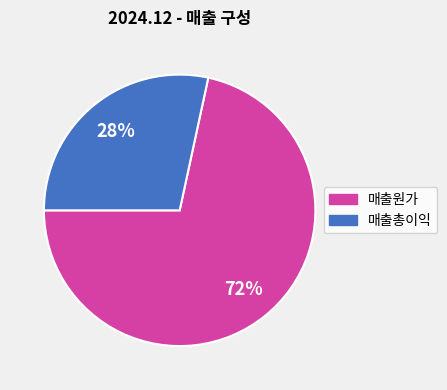

Is there a majority slice in this chart?

Yes